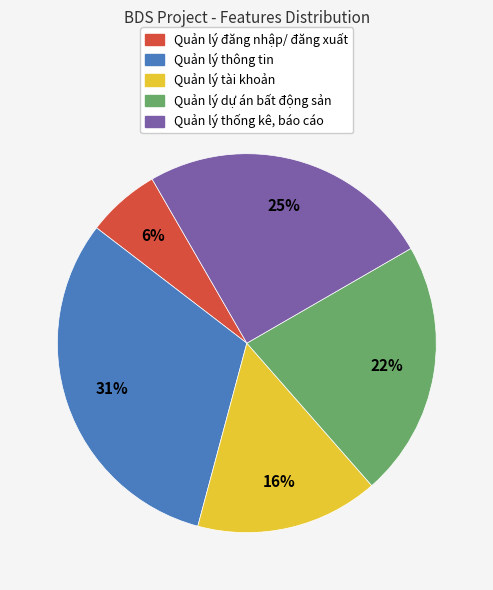

To the nearest percent, what is the difference between the Quản lý thống kê, báo cáo and Quản lý dự án bất động sản slice percentages?

3%